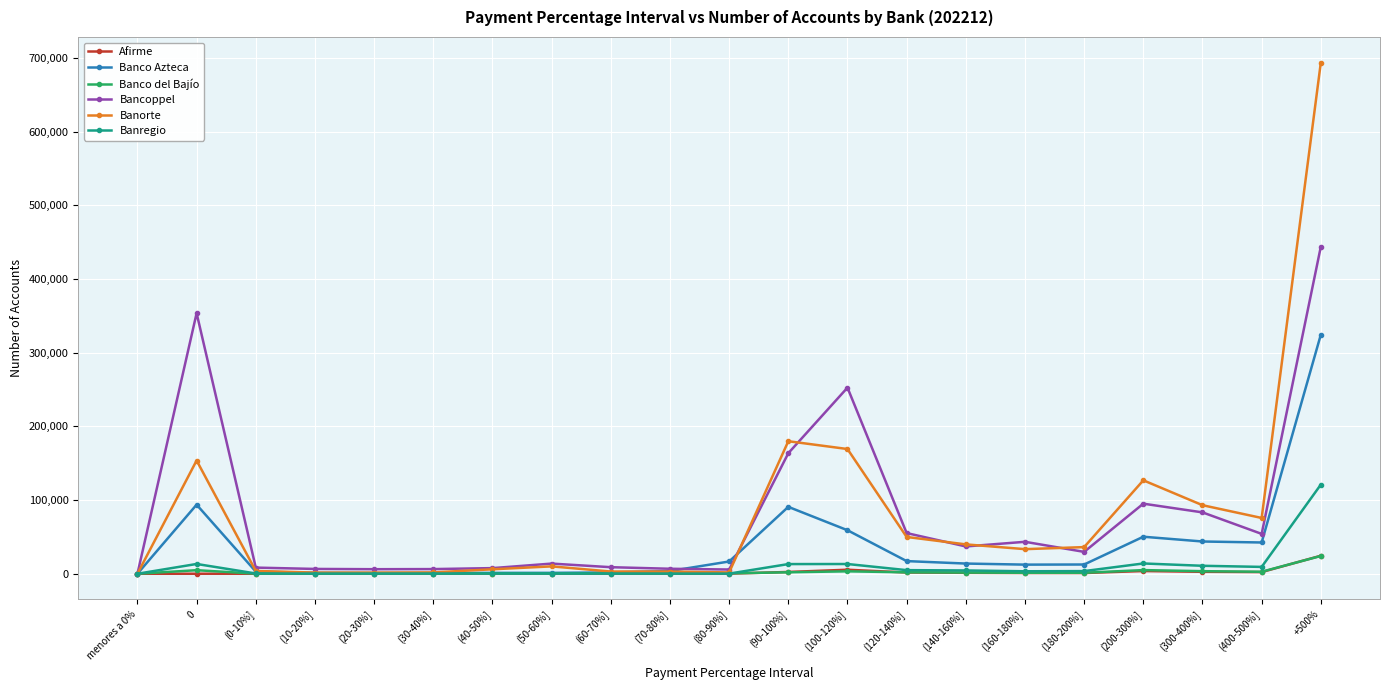

What are all the series names shown in the legend?

Afirme, Banco Azteca, Banco del Bajío, Bancoppel, Banorte, Banregio